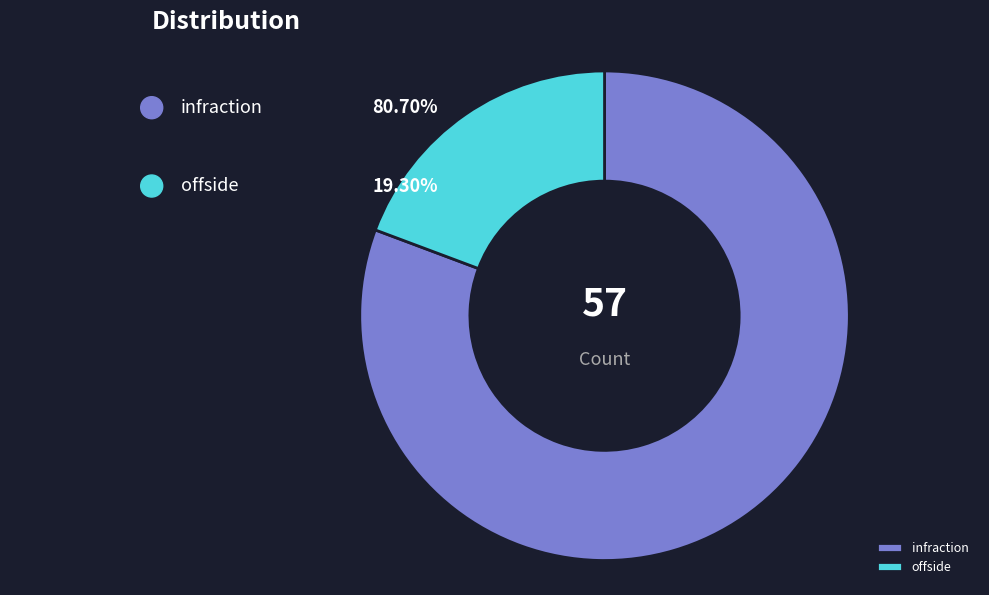

To the nearest percent, what portion does infraction represent?

81%